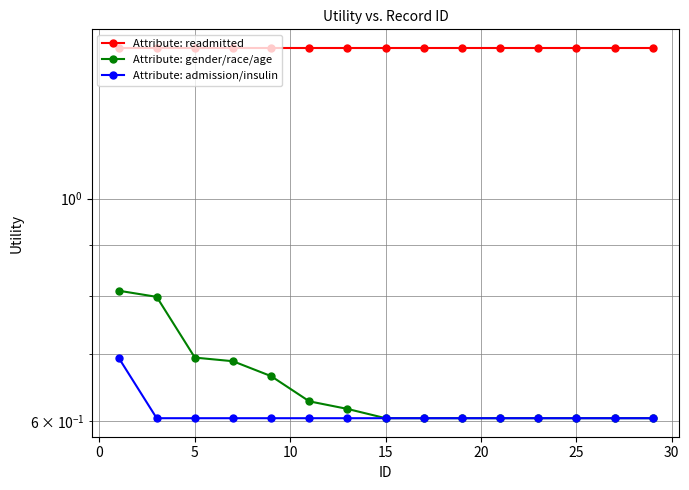

At how many categories does at least one series exceed 1?

15